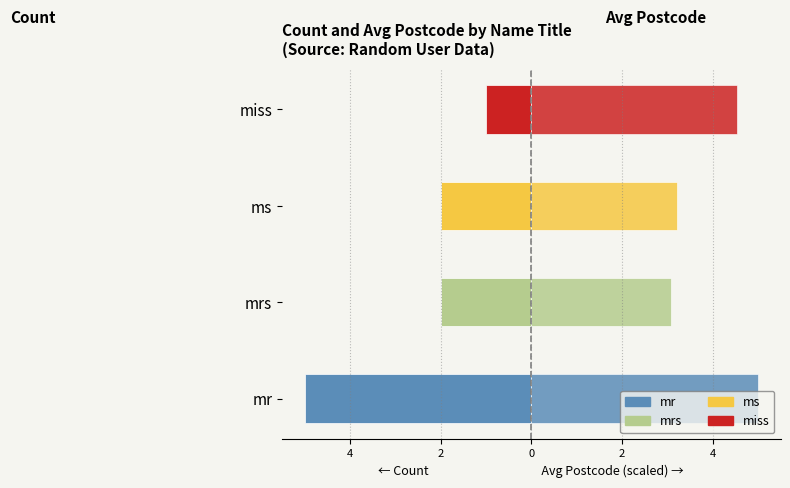

What is the difference between the second highest and second lowest values in the Avg Postcode (right) series?

1.3